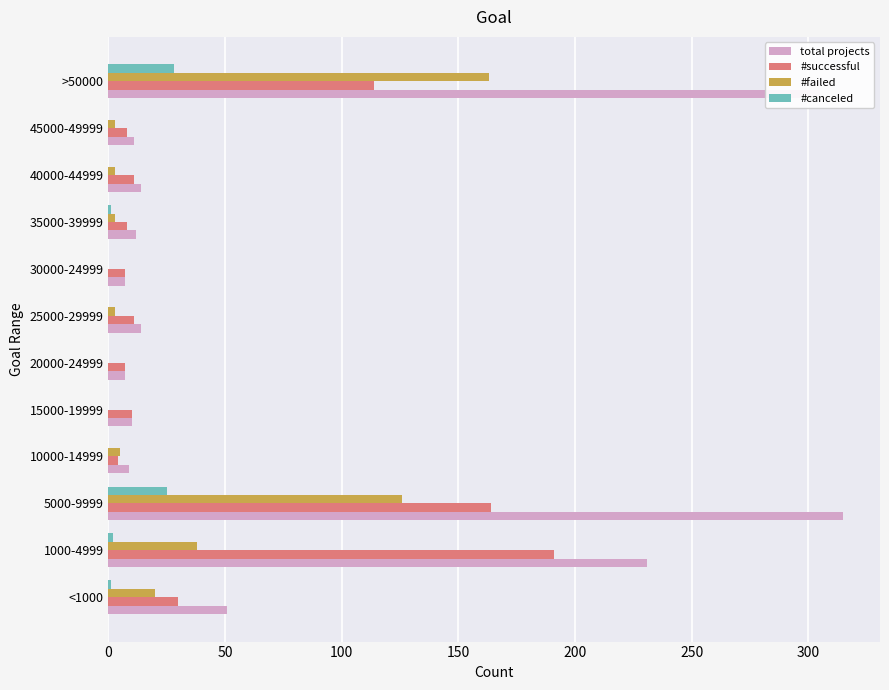

Is it true that total projects equals 305 at >50000?

True